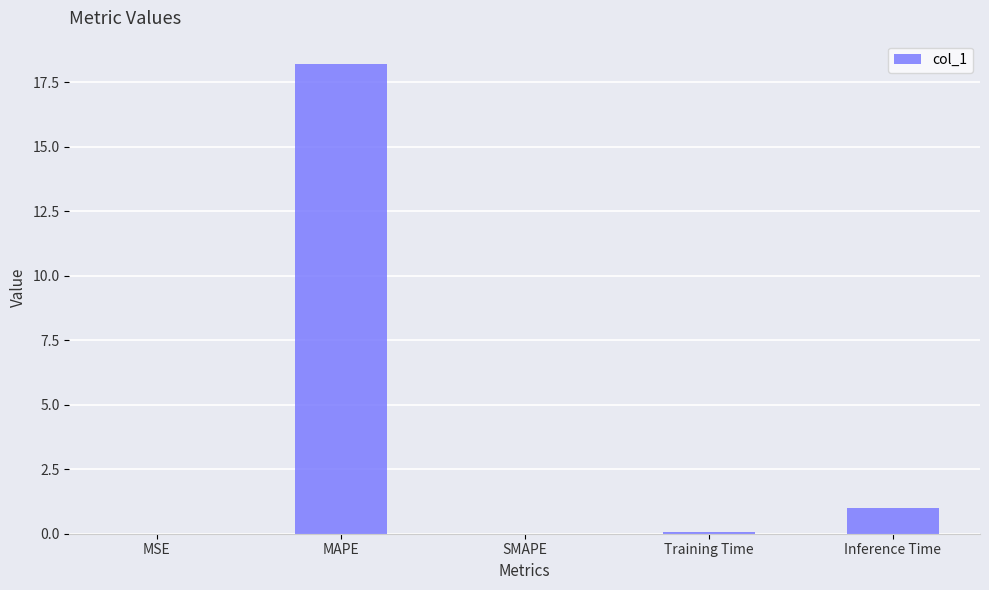

Where is the data nearest to the value 9?

Inference Time